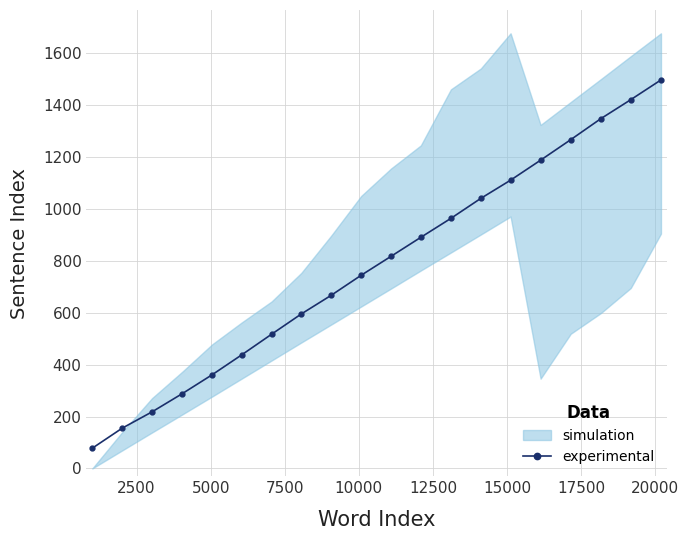

What is the value of the experimental point at the 11th from the left?

817